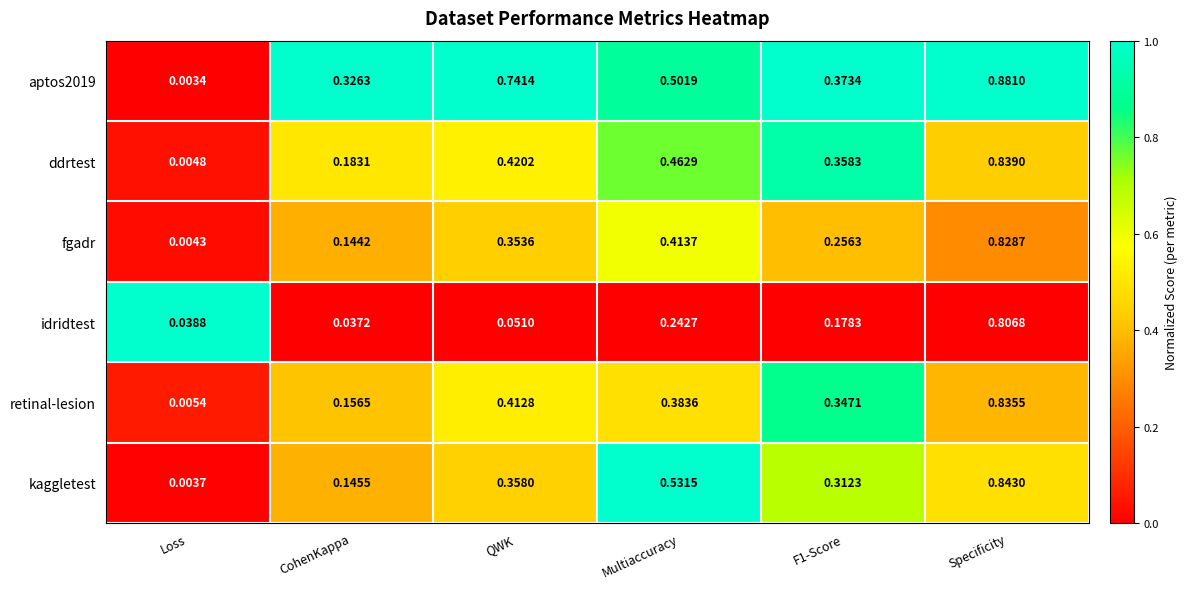

Which label corresponds to the smallest value in the chart?

Loss